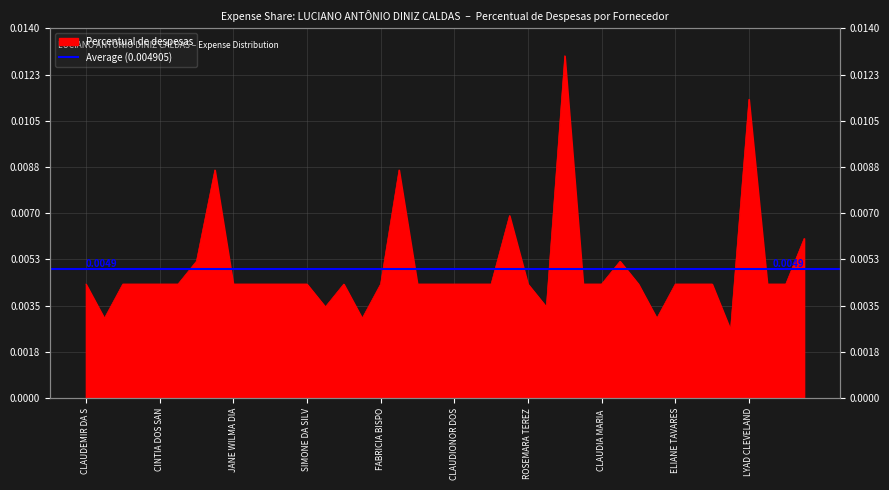

What is the label of the 16th point from the right?

ROSEMARA TEREZ